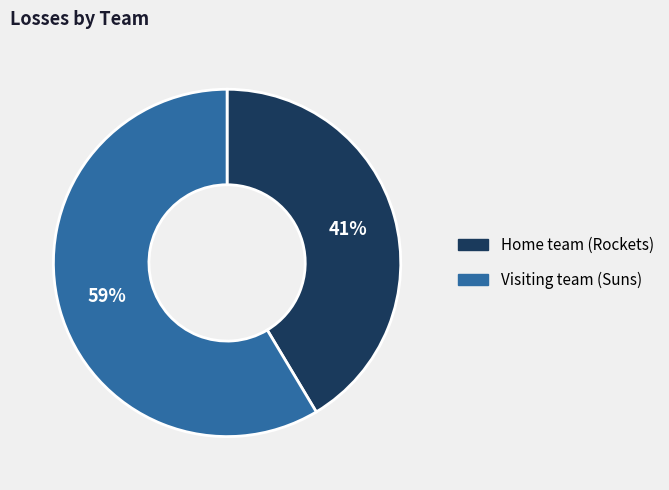

What percentage is the Visiting team (Suns) slice, to the nearest percent?

59%